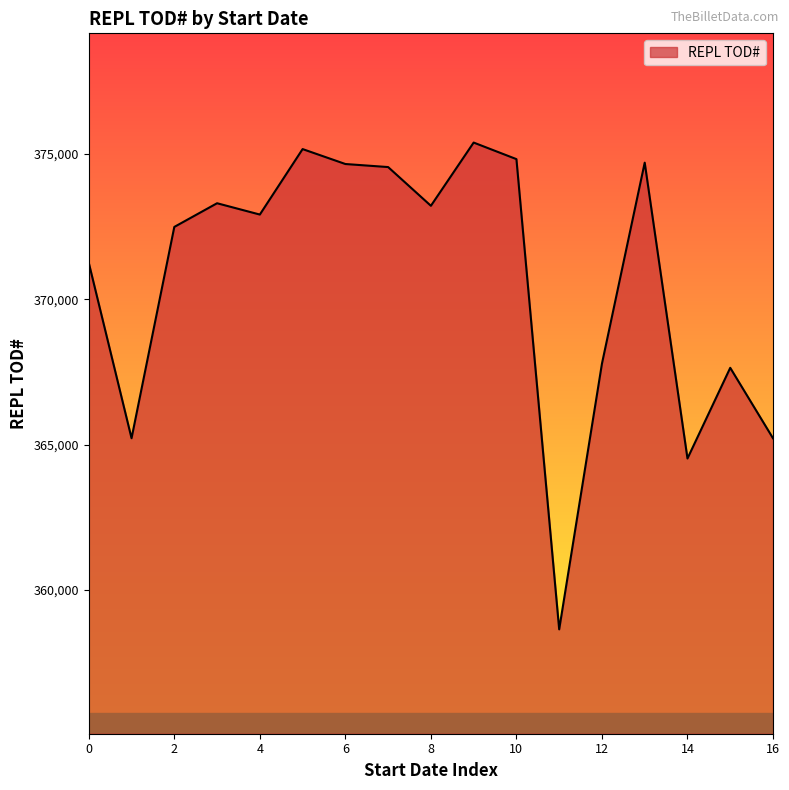

What is the greatest value displayed?

375381